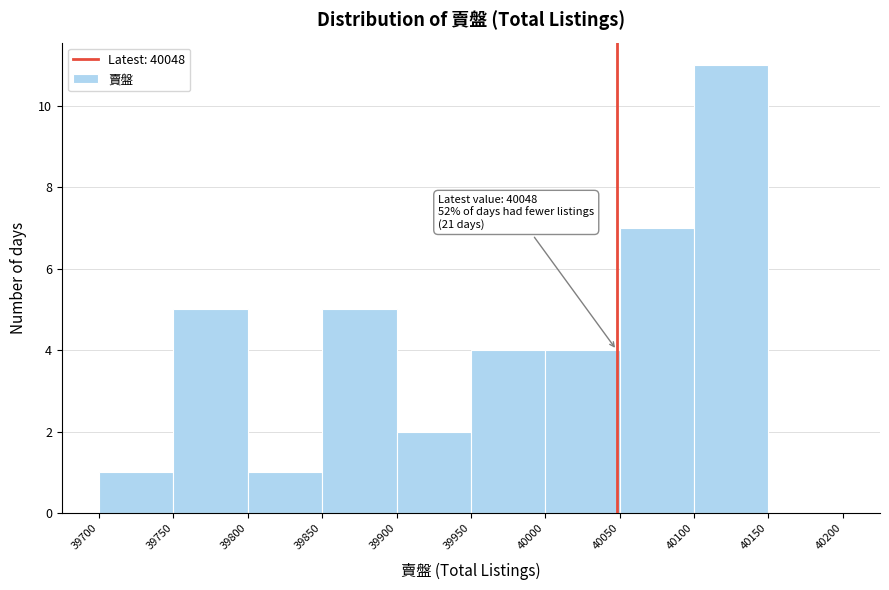

Over which range of the x-axis is the bar tallest?

40100 to 40150